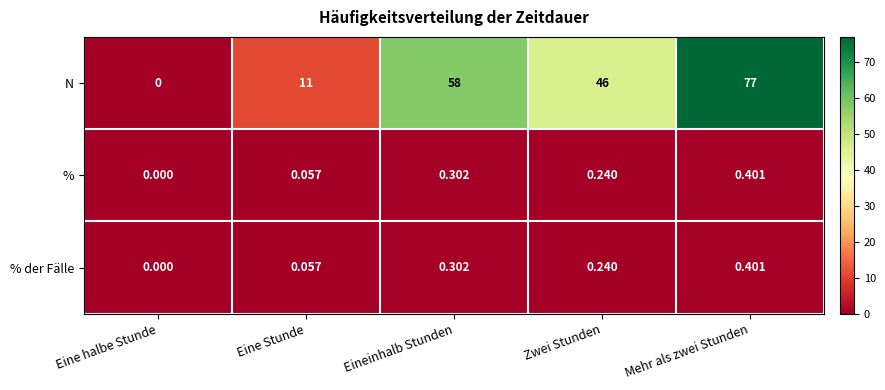

Which series changed the most between Eine Stunde and Mehr als zwei Stunden?

N